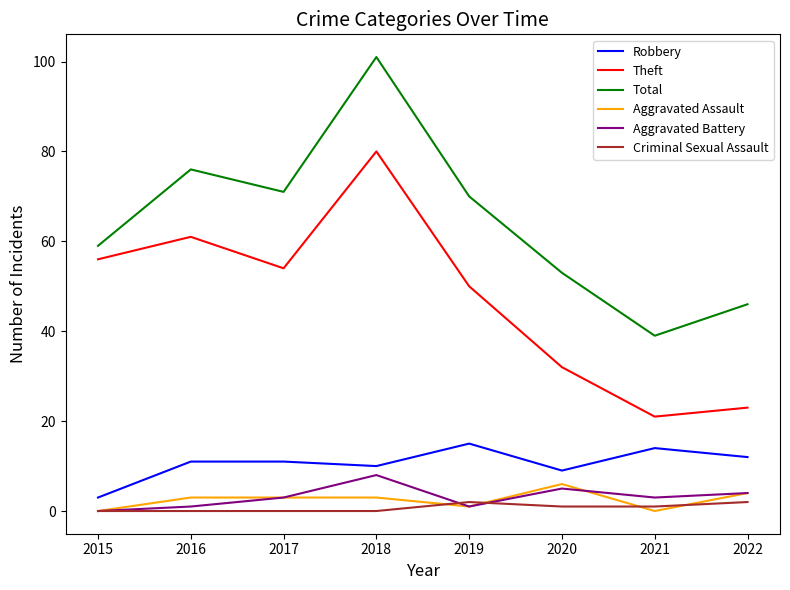

The Theft series shows 32 at 2020. True or false?

True